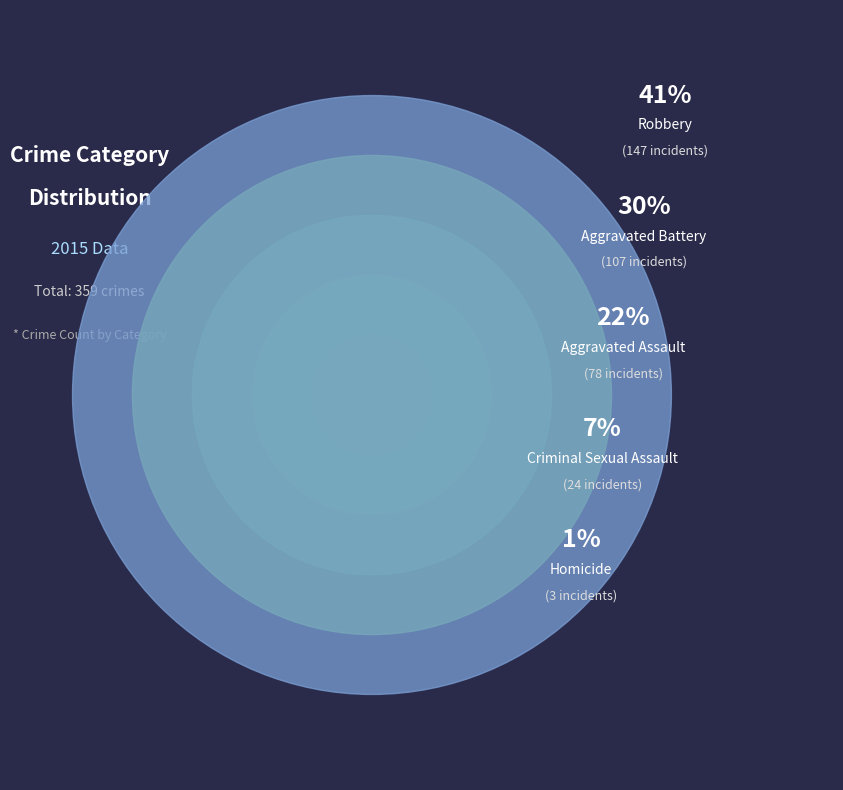

Rank the categories by value from highest to lowest.

Robbery, Aggravated Battery, Aggravated Assault, Criminal Sexual Assault, Homicide